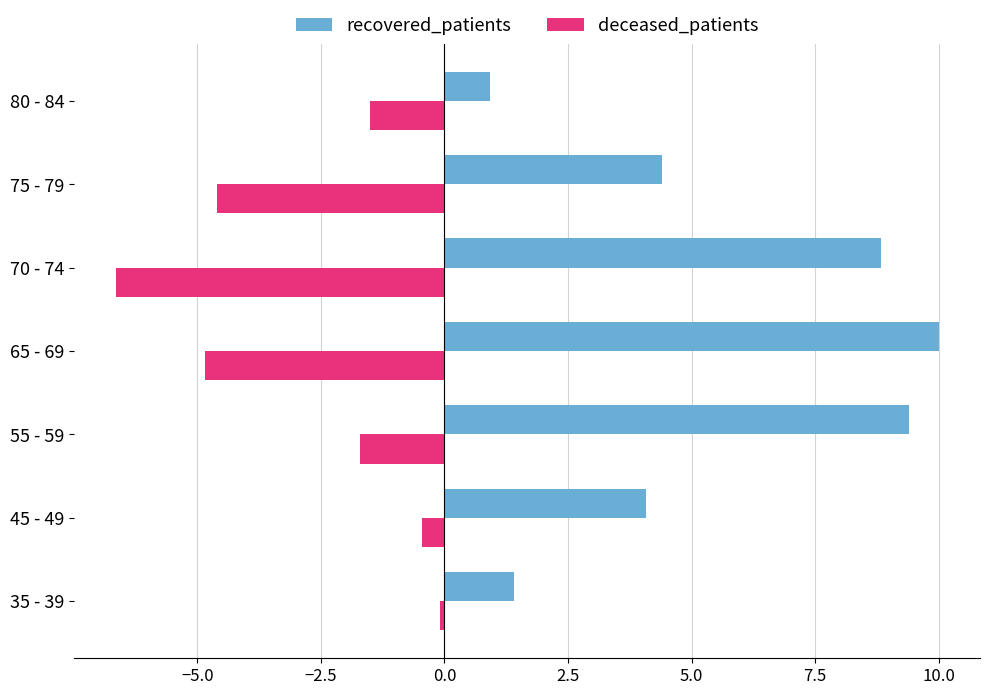

What is the greatest value displayed?

10.0